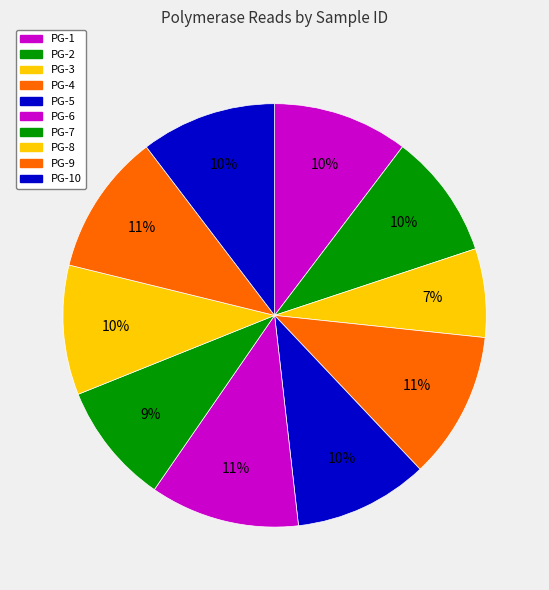

How many slices are in this pie chart?

10